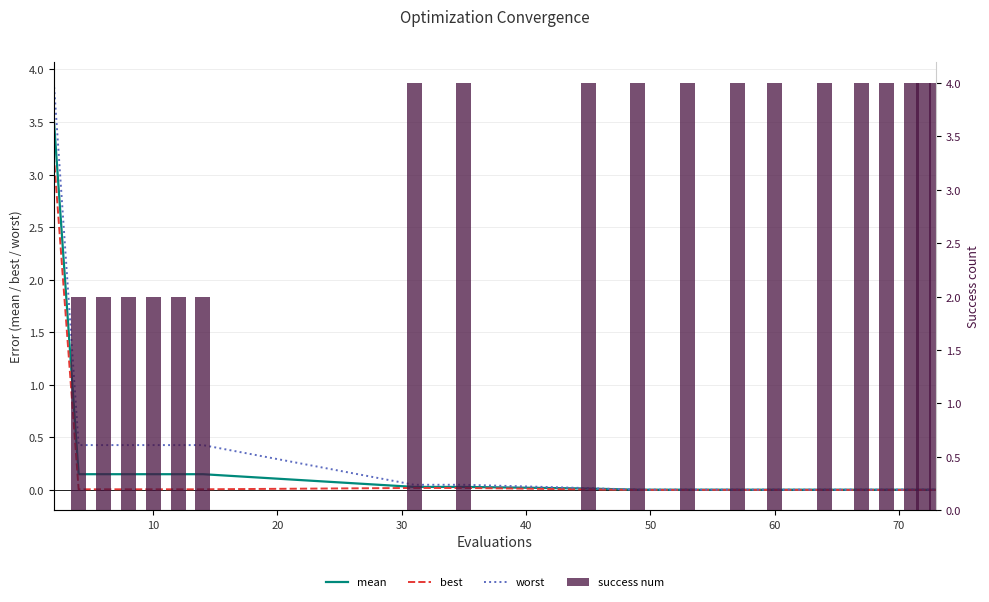

At which label is success num closest to 2?

10